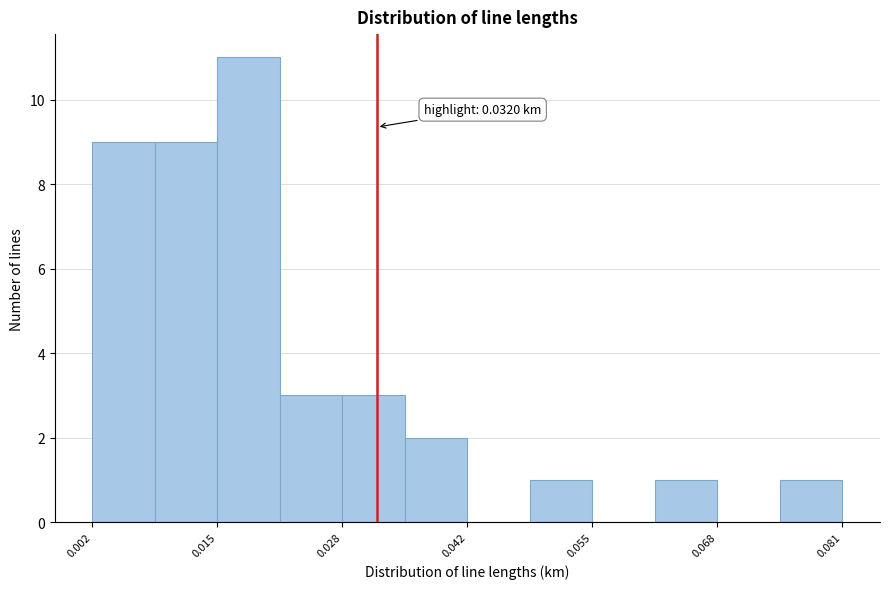

Around what value on the x-axis is the tallest bar? Give the approximate position of its centre, as read against the axis.

0.018